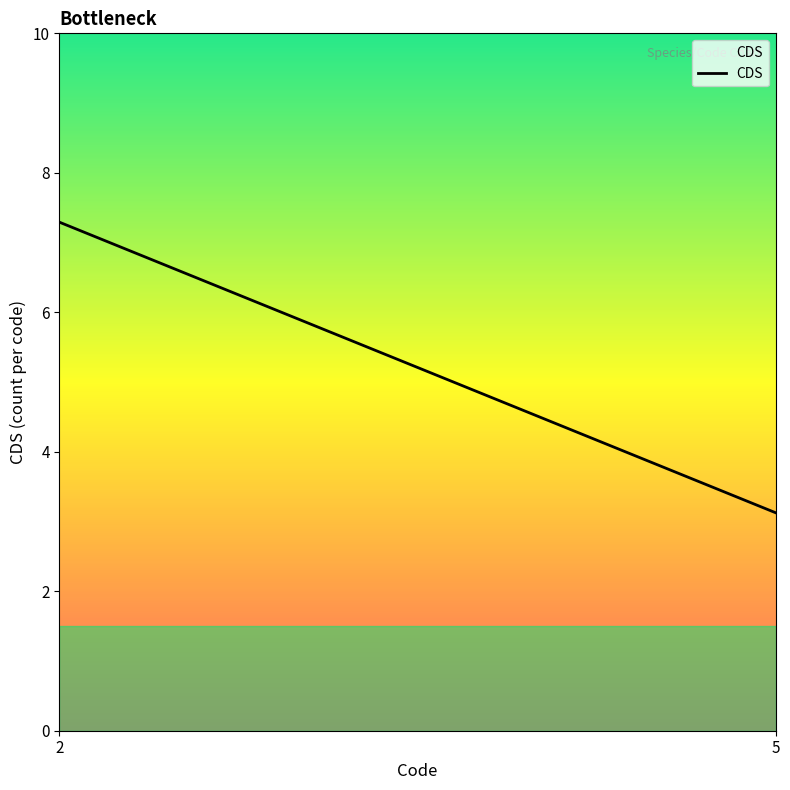

What is the average value?

5